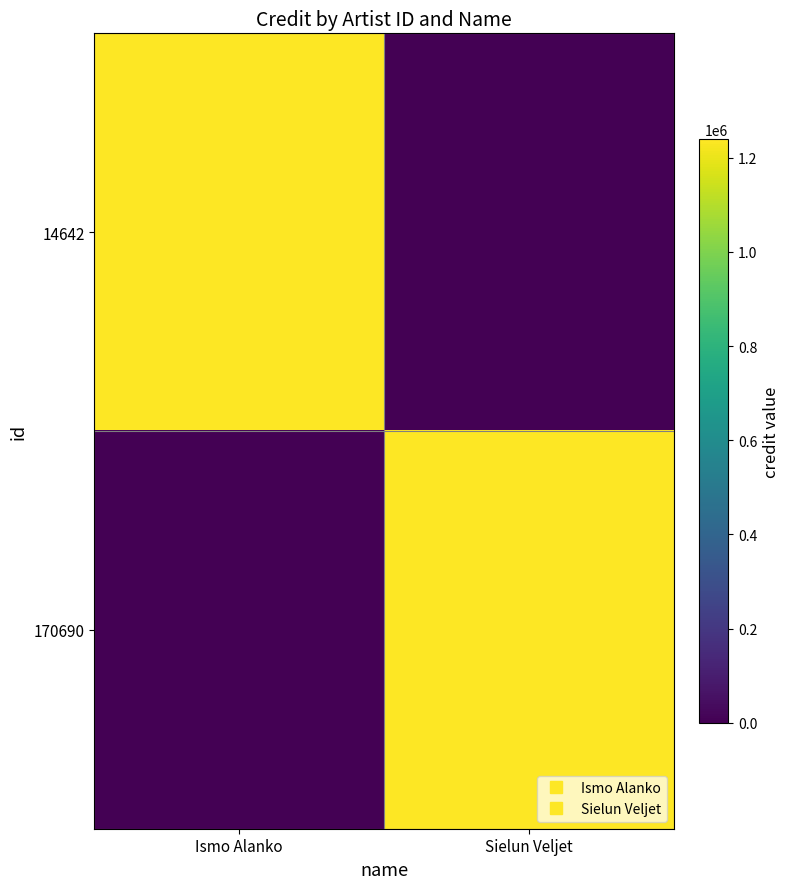

Which series has the largest total across all categories?

14642